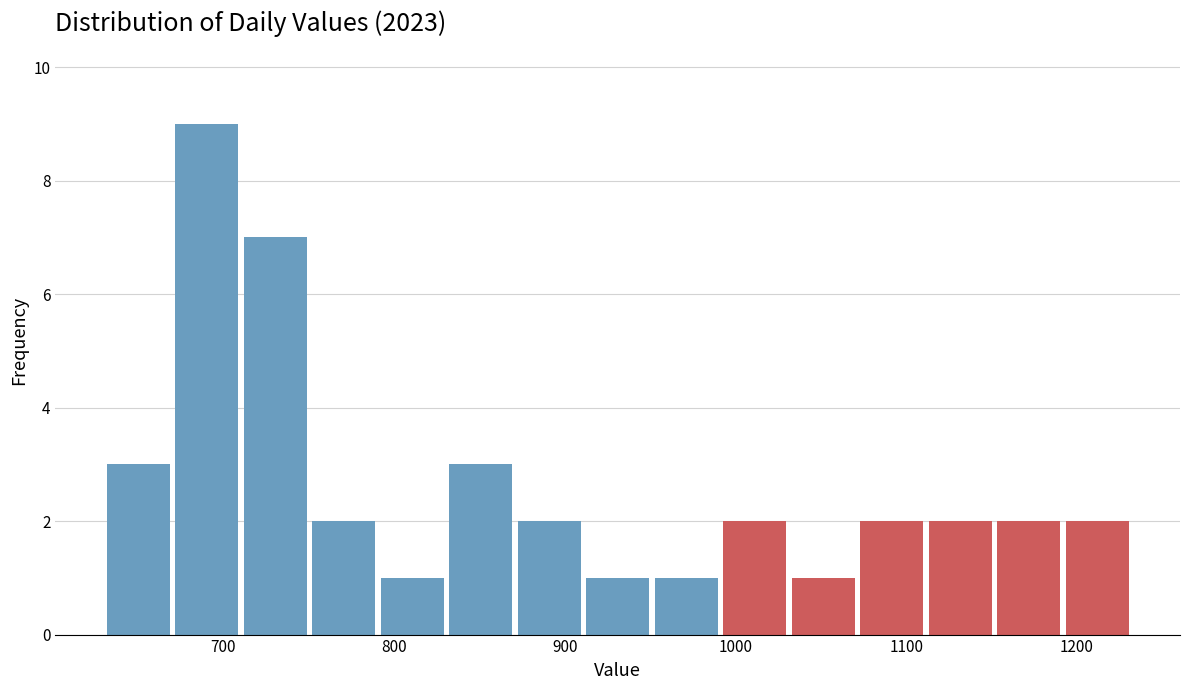

Reading left to right, list every bar in this chart as the range it spans on the x-axis followed by its height. Neither the bar edges nor the heights are printed on the chart, so give them approximately, as read against the axes.

630 to 670: 3
670 to 710: 9
710 to 750: 7
750 to 790: 2
790 to 830: 1
830 to 870: 3
870 to 910: 2
910 to 950: 1
950 to 990: 1
990 to 1030: 2
1030 to 1070: 1
1070 to 1110: 2
1110 to 1150: 2
1150 to 1190: 2
1190 to 1230: 2